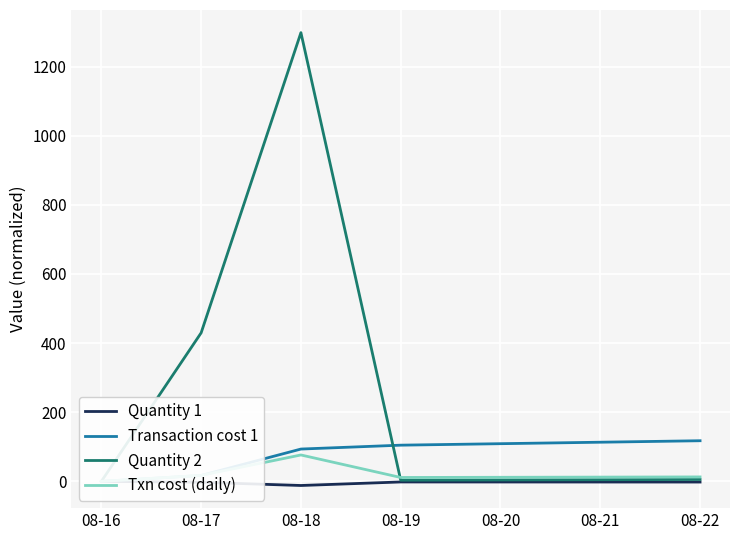

Rank the series at 08-18 from lowest to highest value.

Quantity 1, Txn cost (daily), Transaction cost 1, Quantity 2